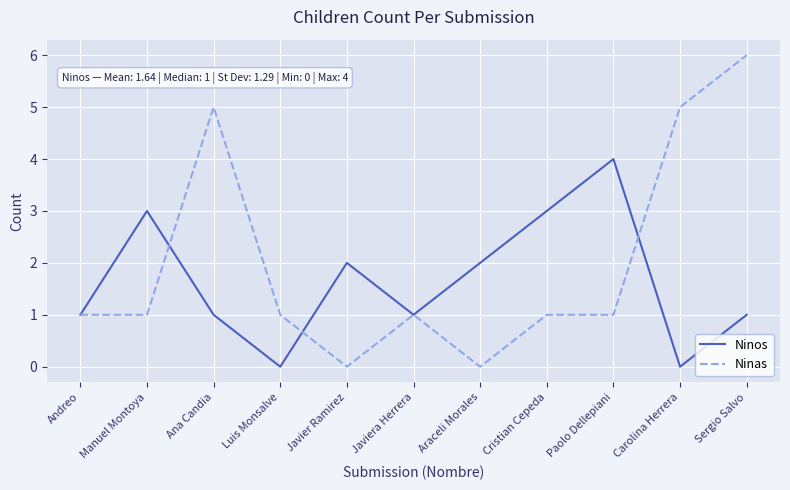

After their last crossing, which series has the higher values: Ninas or Ninos?

Ninas